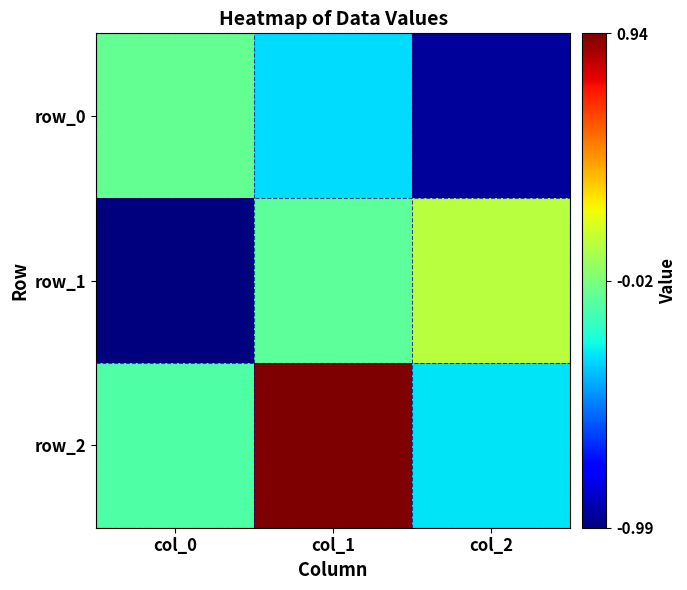

What is the minimum value shown in the chart?

-1.0